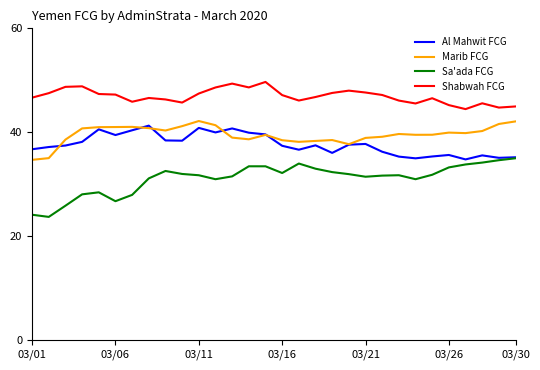

What is the minimum value for Shabwah FCG?

44.4